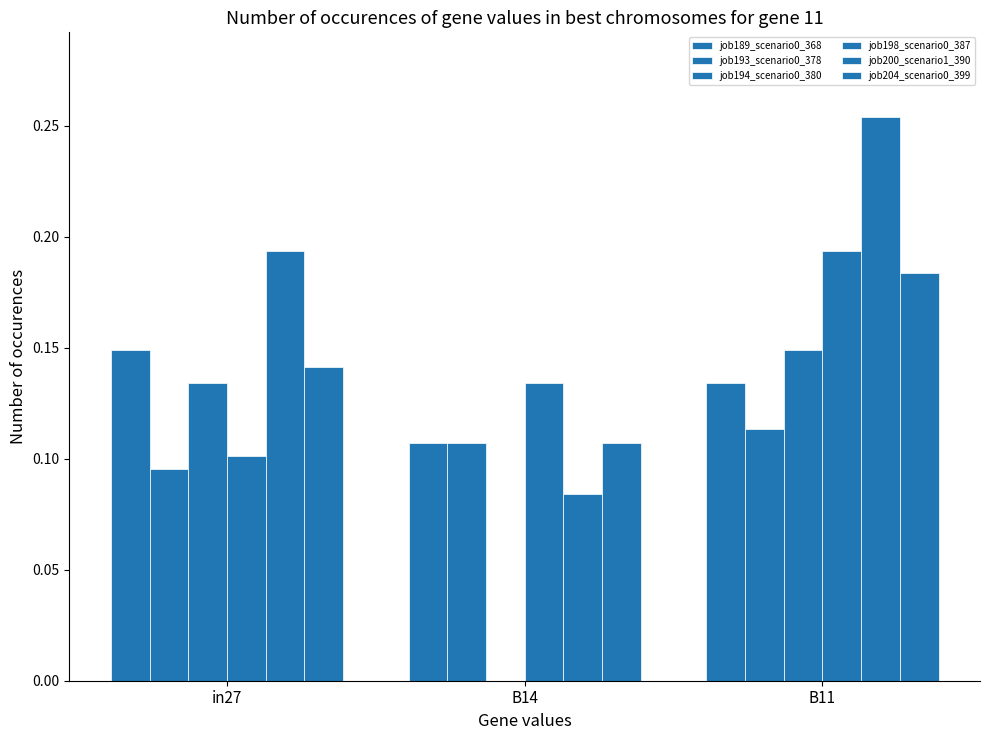

Which category has the lowest value in the job198_scenario0_387 series?

in27